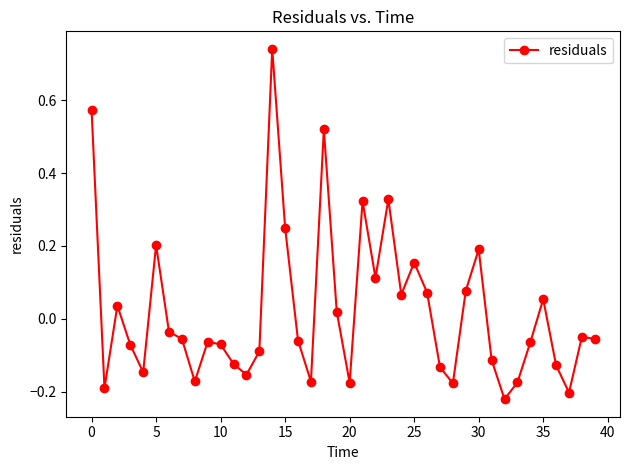

What is the difference between the second highest and second lowest values?

0.8